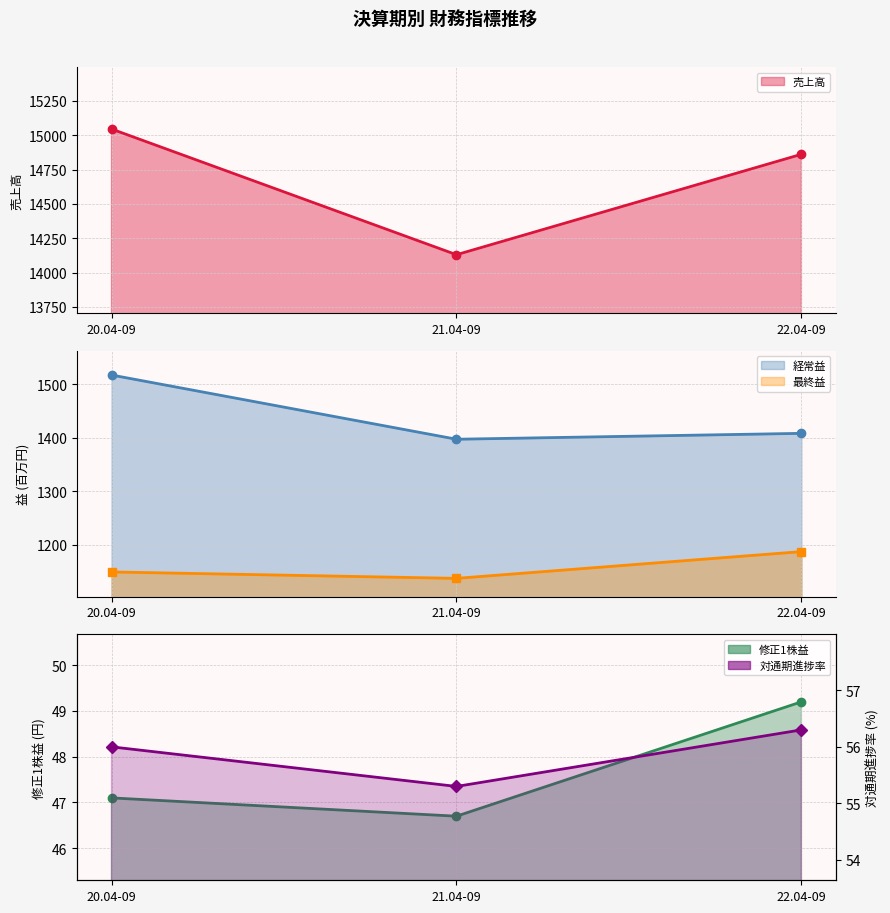

How many lines are shown in the chart?

5